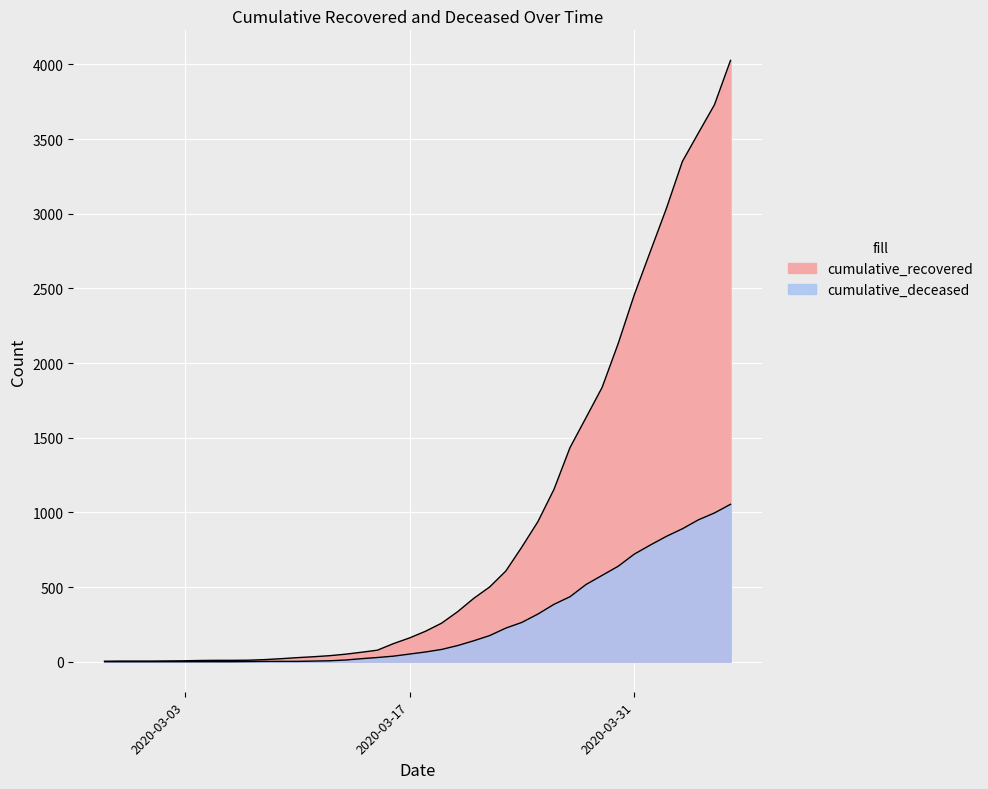

Which series has the widest spread of values?

cumulative_recovered